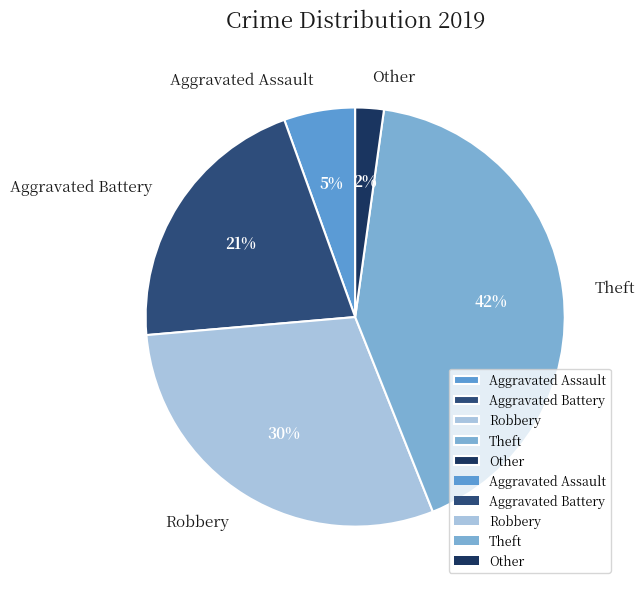

How many slices are in this pie chart?

5